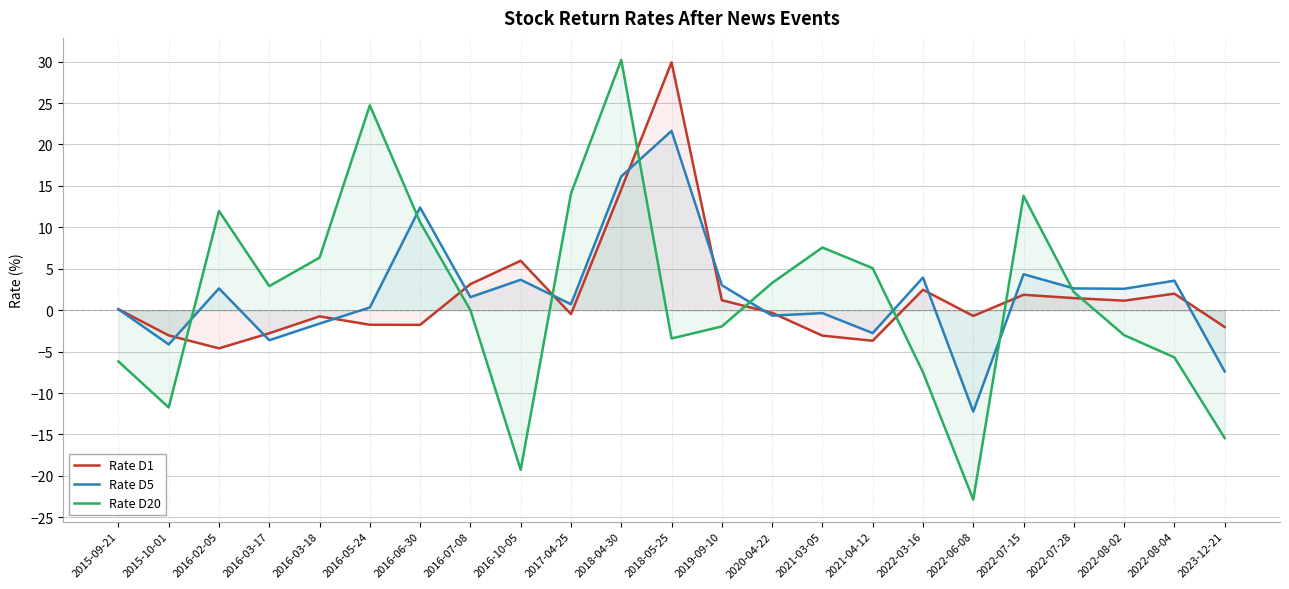

At which label is Rate D1 closest to 12?

2018-04-30